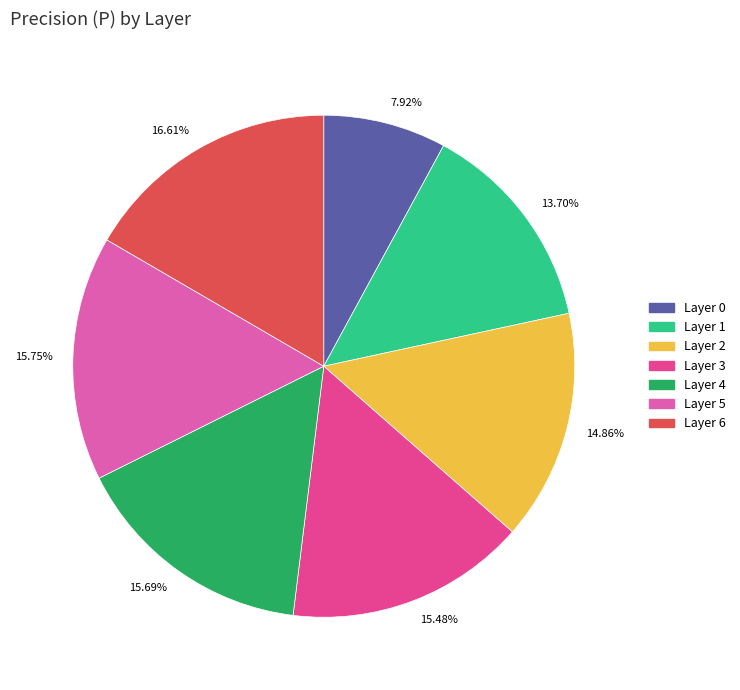

Between 13.70% and 14.86%, which is larger?

14.86%